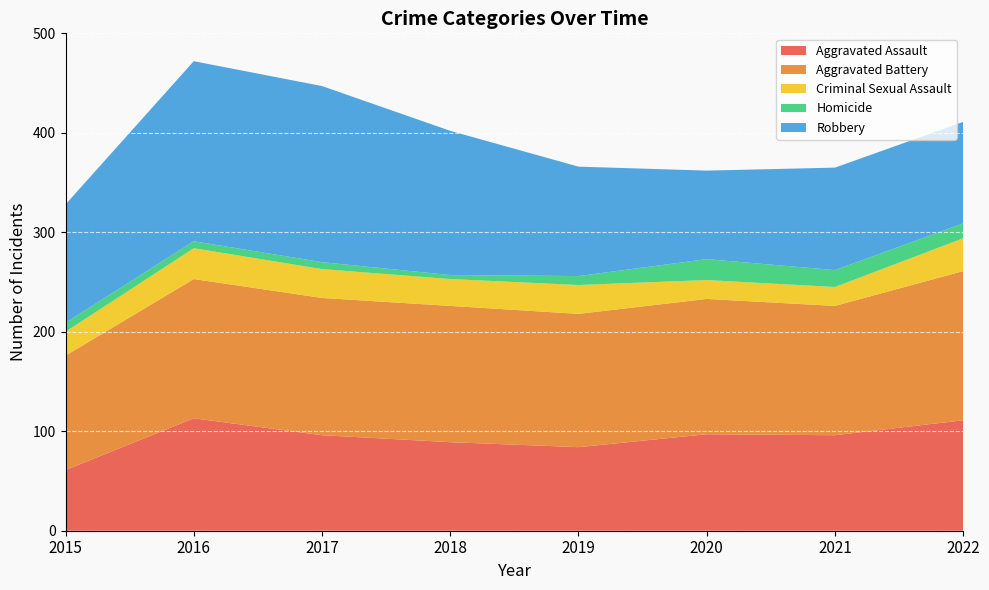

Reading left to right, transcribe all the data shown in this chart.

Aggravated Assault: 2015=61	2016=113	2017=96	2018=89	2019=84	2020=97	2021=96	2022=111
Aggravated Battery: 2015=115	2016=140	2017=138	2018=137	2019=134	2020=136	2021=130	2022=150
Criminal Sexual Assault: 2015=24	2016=31	2017=29	2018=27	2019=29	2020=19	2021=19	2022=33
Homicide: 2015=9	2016=7	2017=7	2018=4	2019=9	2020=21	2021=17	2022=15
Robbery: 2015=119	2016=181	2017=177	2018=145	2019=110	2020=89	2021=103	2022=102